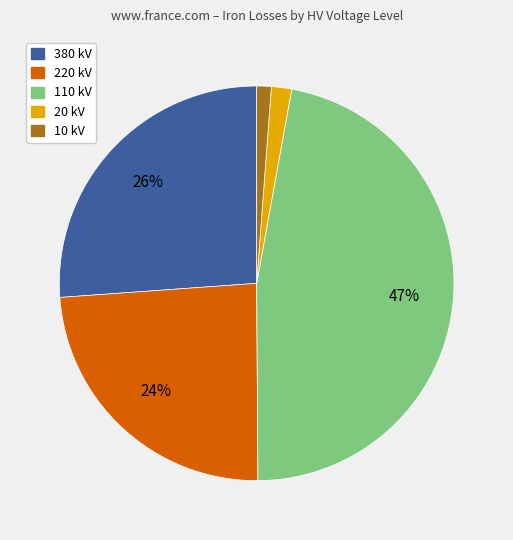

Is there any slice that represents more than half of the pie?

No